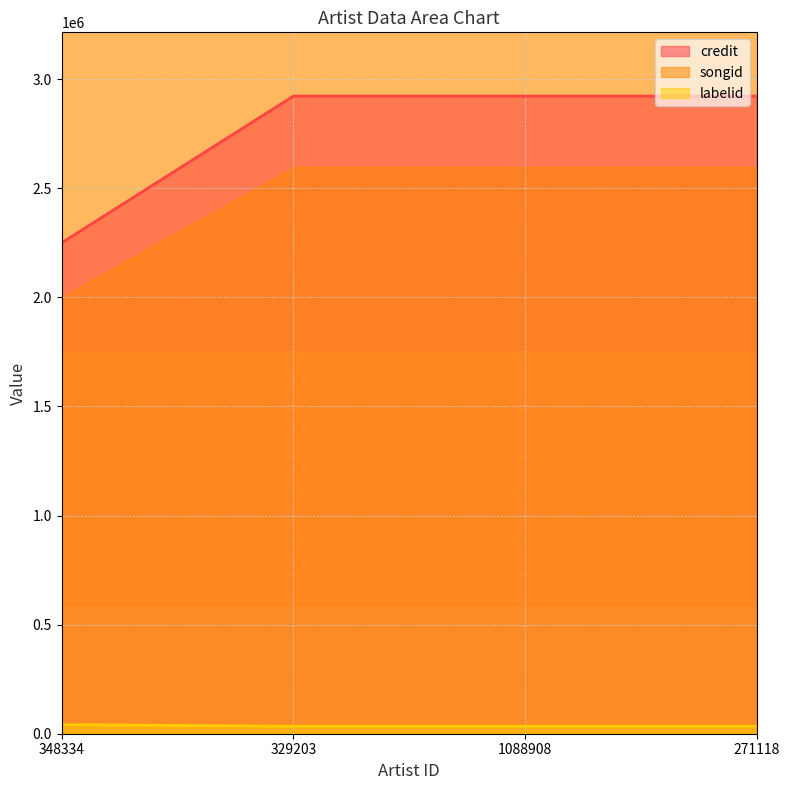

What position from the right is 329203?

3